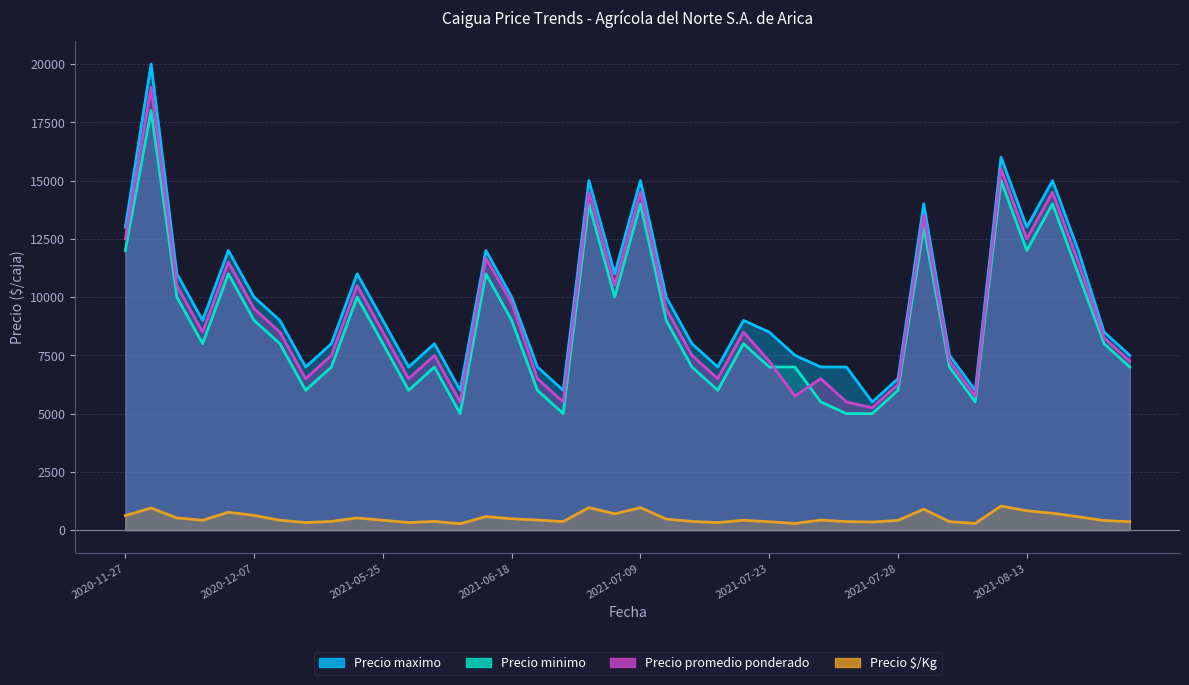

What is the maximum value shown in the chart?

20000